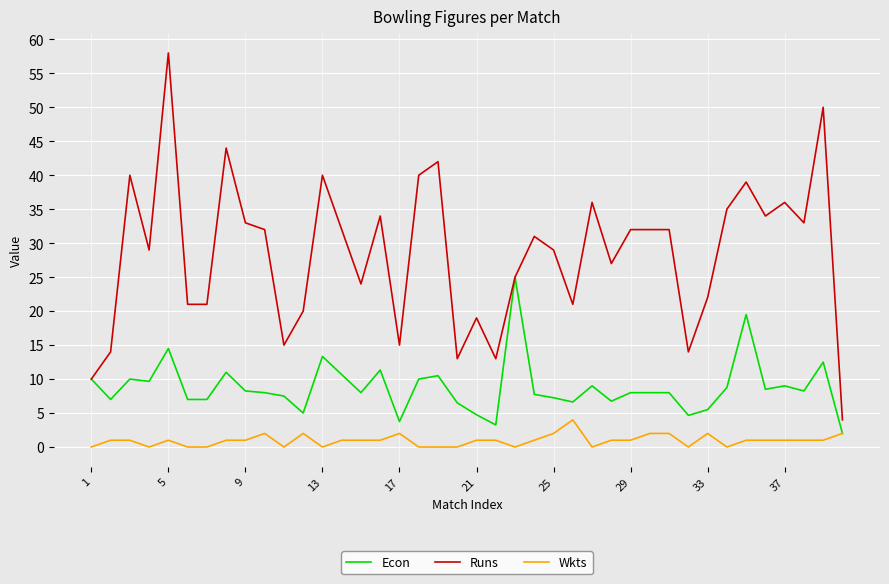

What are all the series names shown in the legend?

Econ, Runs, Wkts